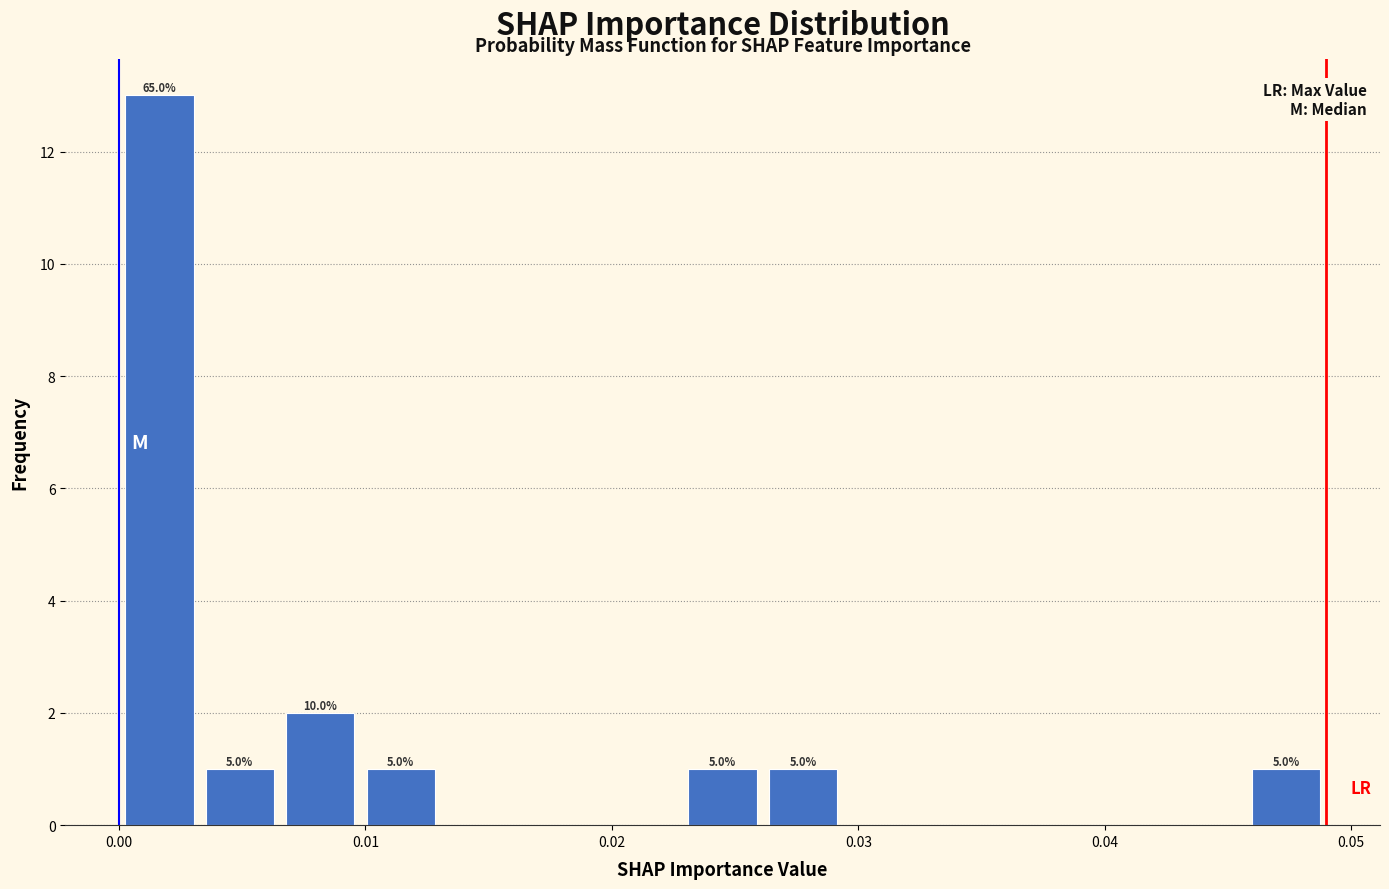

Read against the x-axis, roughly where is the centre of the tallest bar?

0.002